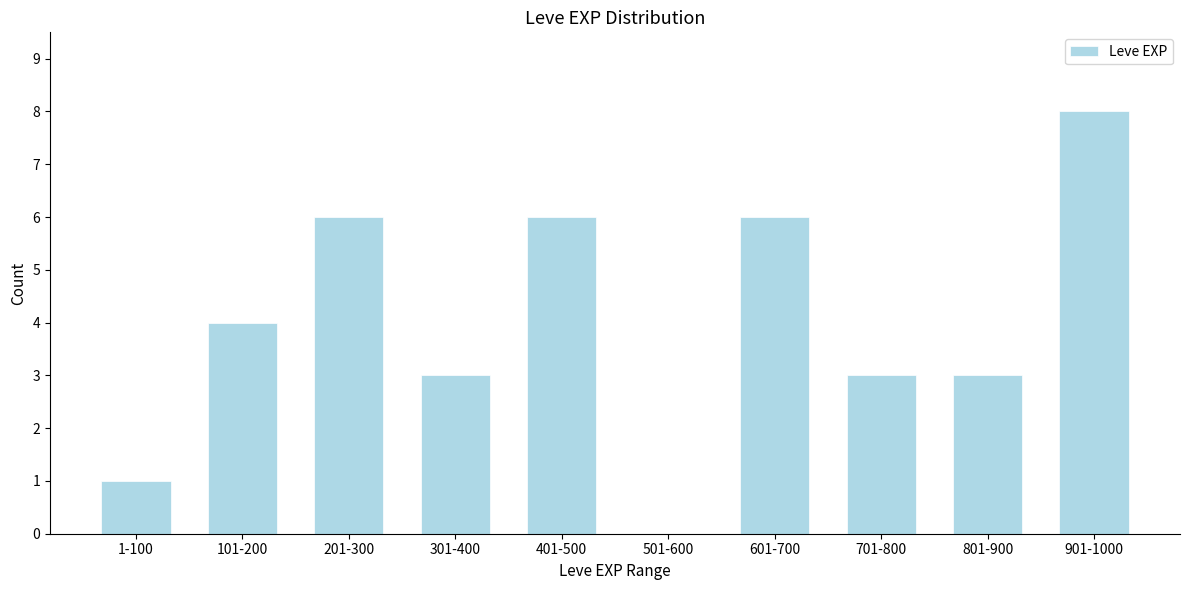

Reading left to right, transcribe all the data shown in this chart.

1-100=1	101-200=4	201-300=6	301-400=3	401-500=6	501-600=0	601-700=6	701-800=3	801-900=3	901-1000=8